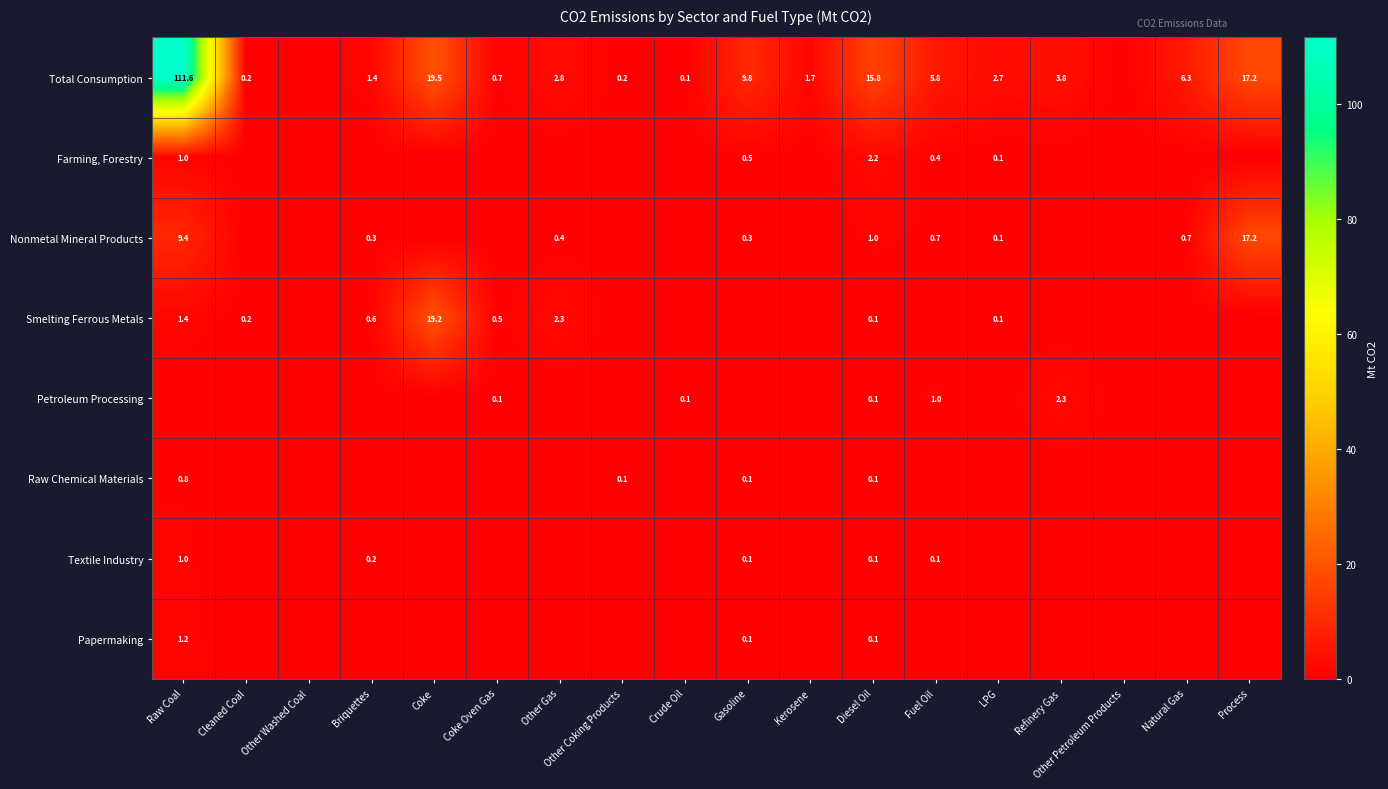

At which category does the chart reach its peak across all series?

Raw Coal